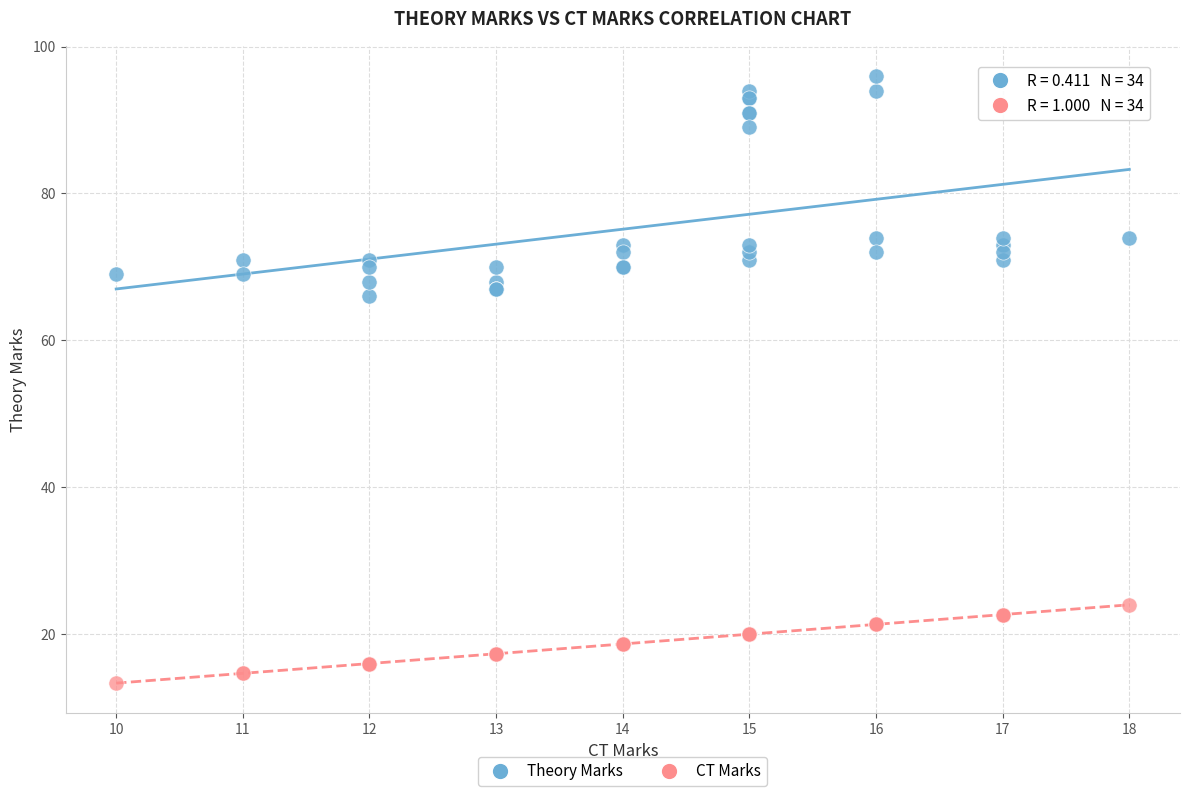

Which series has the widest spread of Y values?

Theory Marks